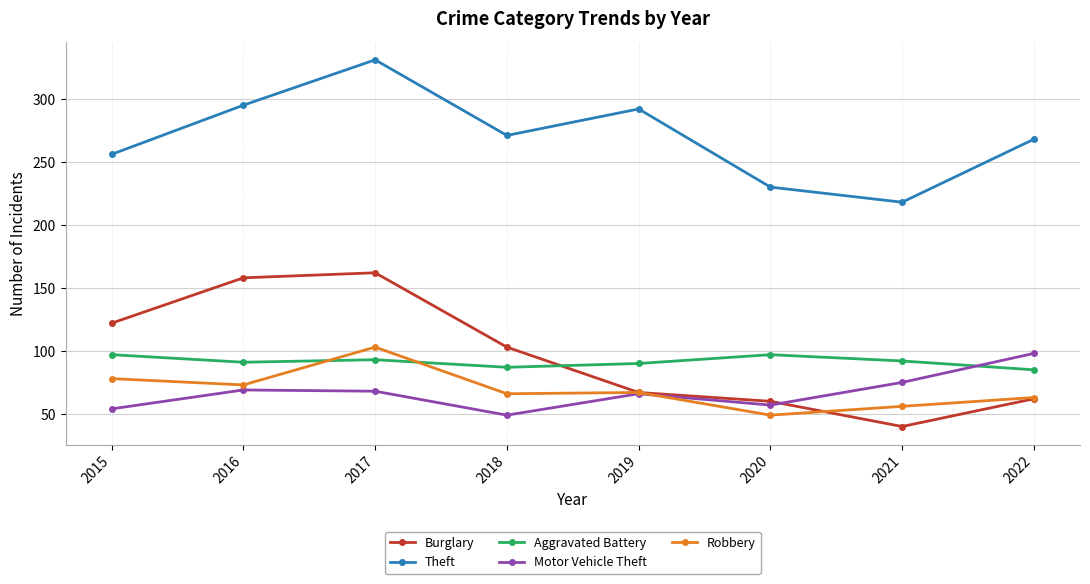

Which series ends up on top after the final intersection of Motor Vehicle Theft and Robbery?

Motor Vehicle Theft